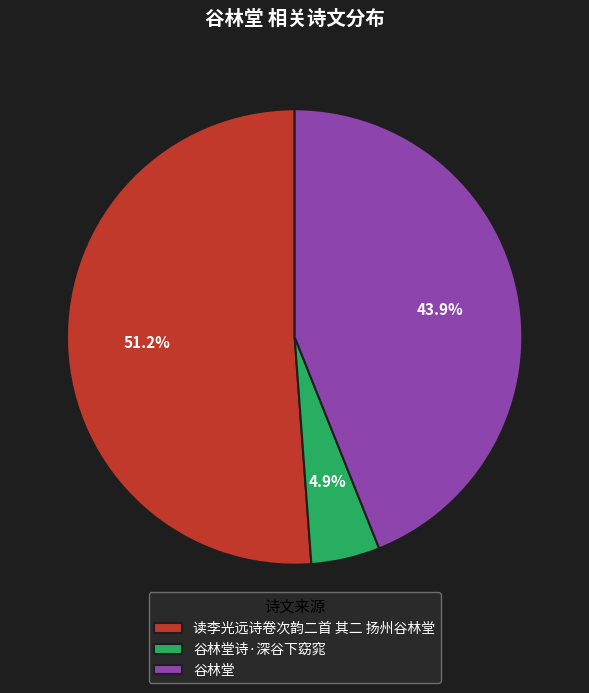

To the nearest percent, what is the difference between the largest and smallest slice percentages?

46%